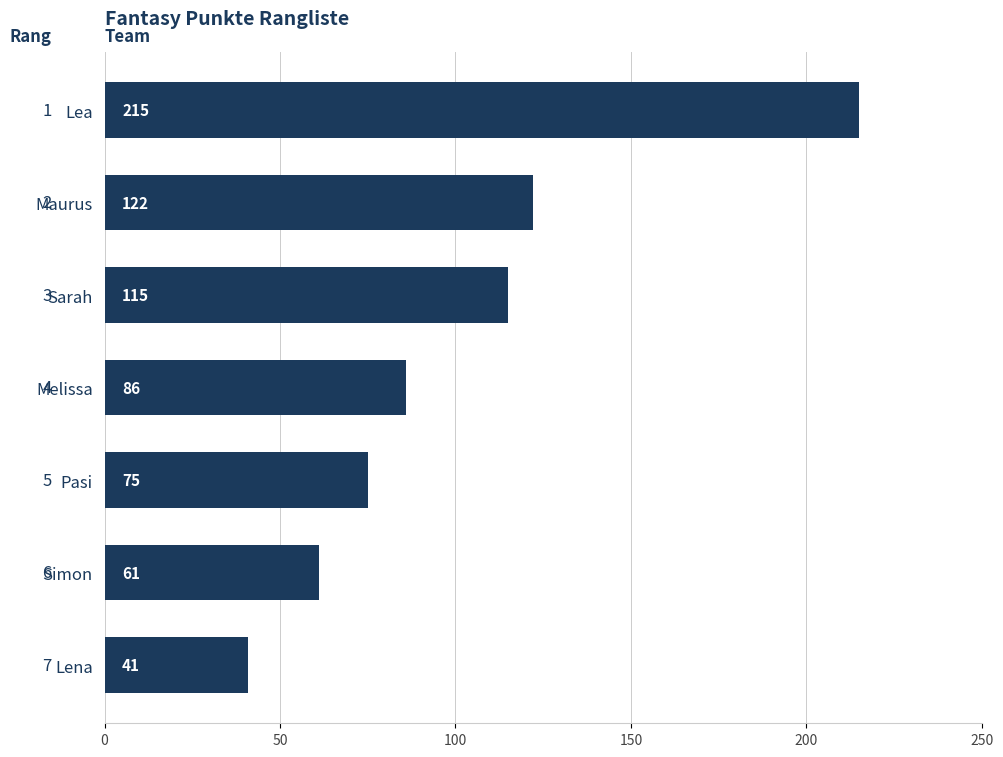

Count the number of data series in this chart.

1